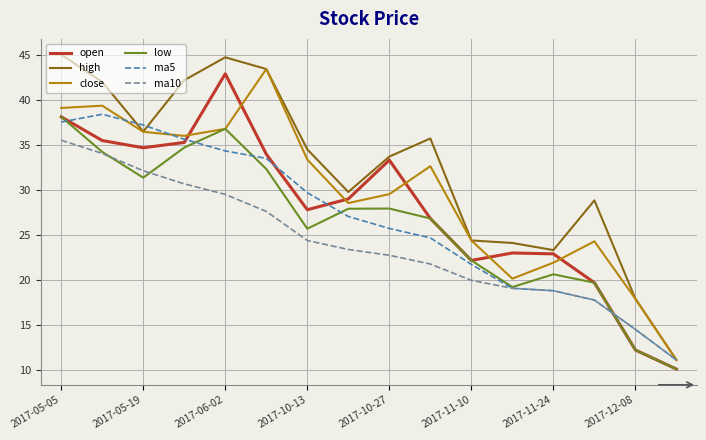

Which series has the largest range (max minus min)?

high